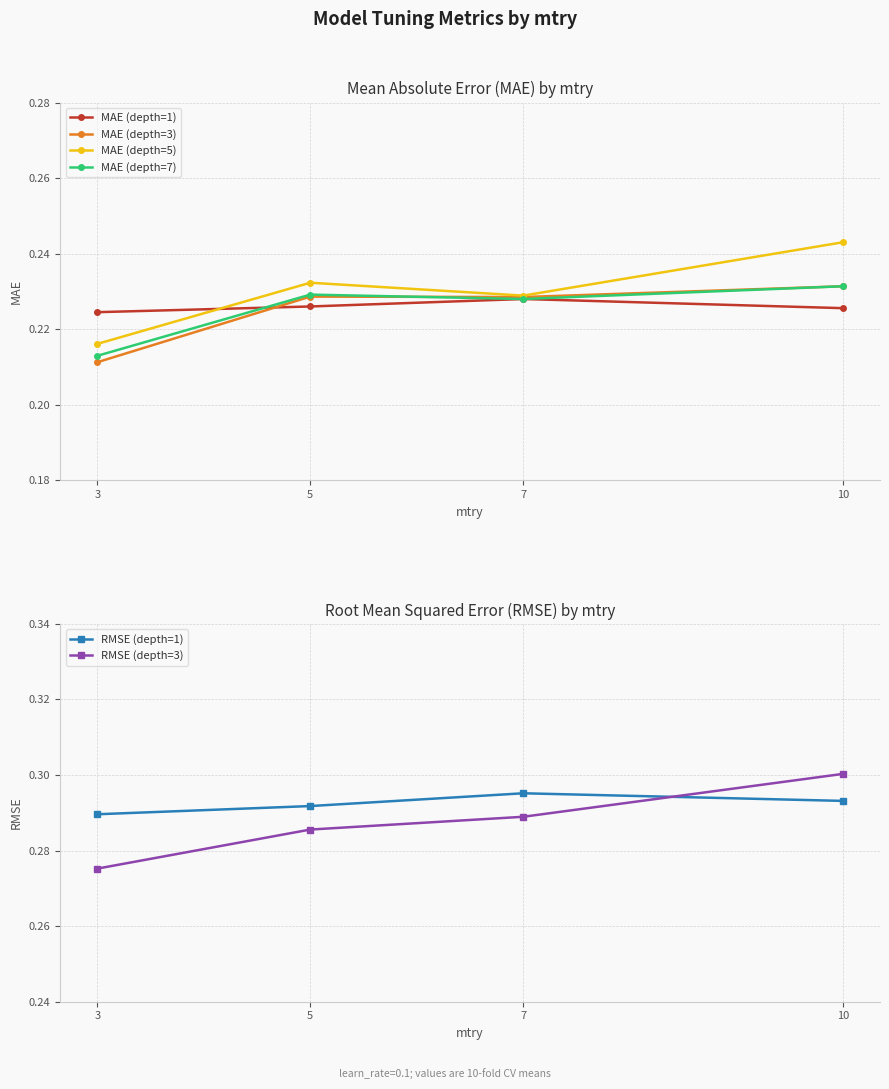

The MAE (depth=7) series shows 0.4 at 10. True or false?

False